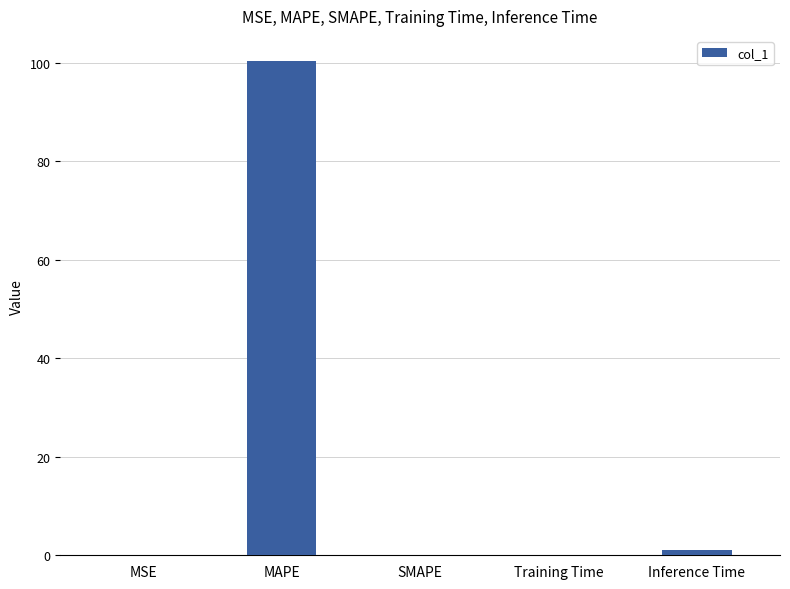

What is the greatest value displayed?

100.4